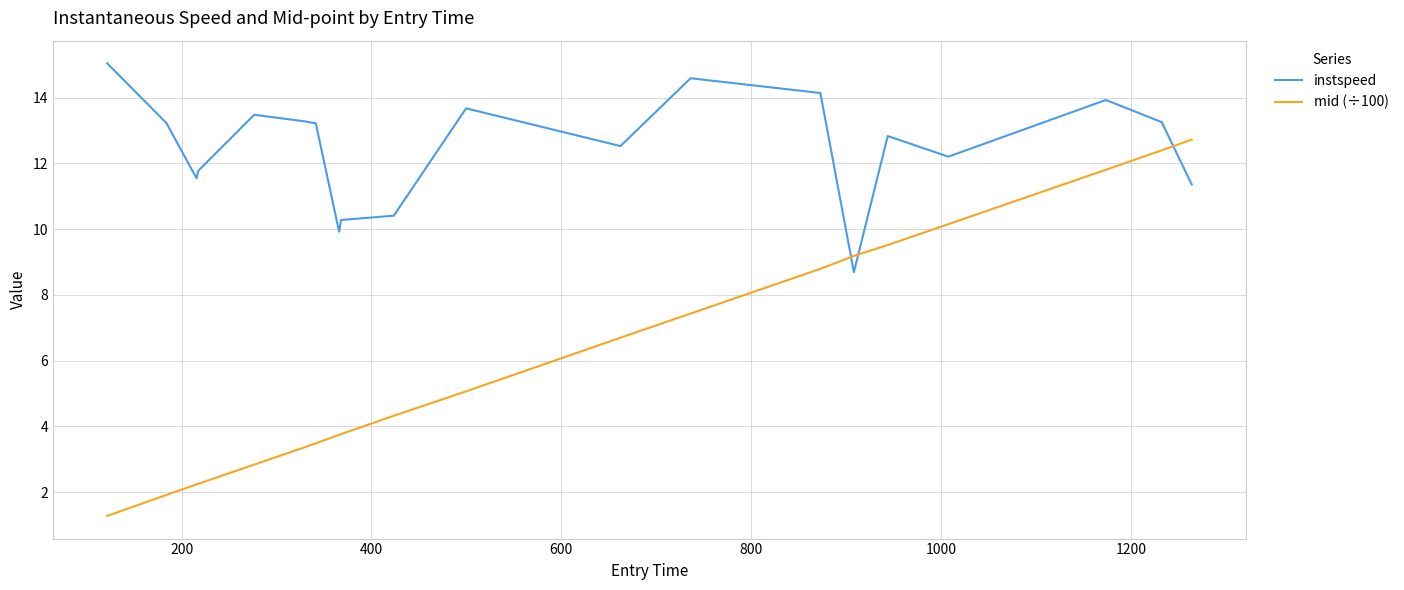

What is the lowest value of the instspeed series?

8.7